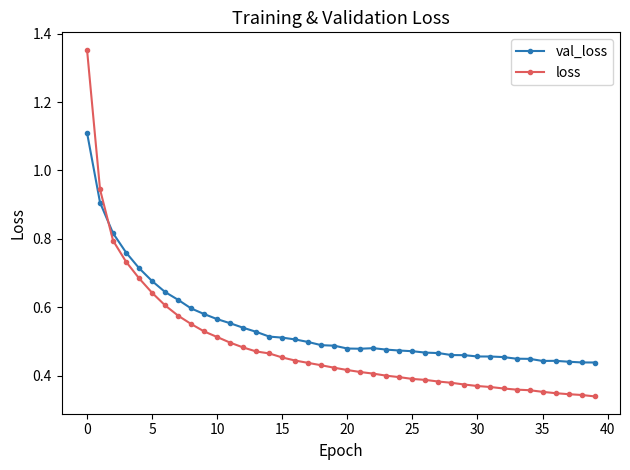

At how many categories does at least one series exceed 1?

1